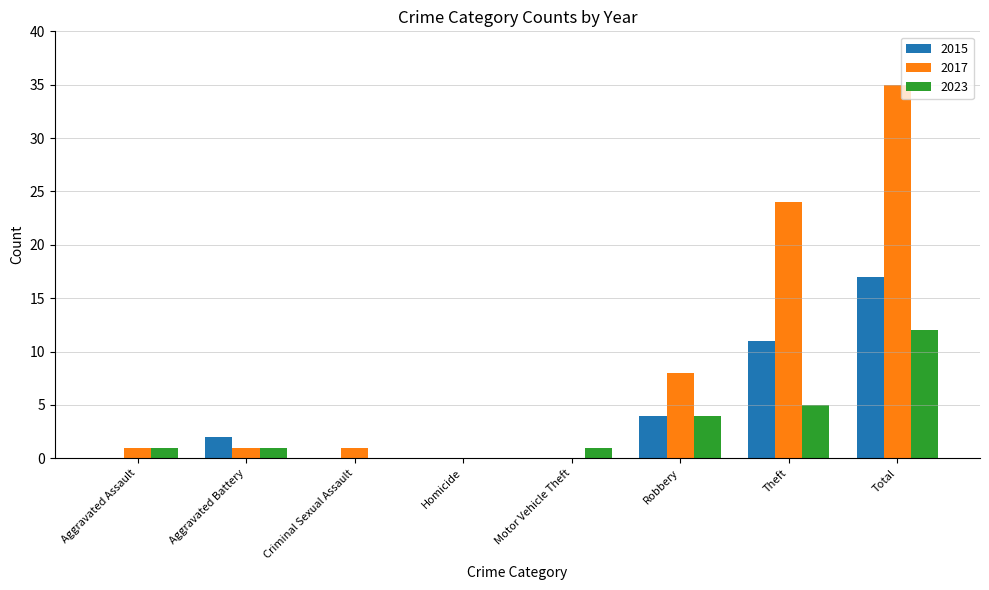

What is the sum of the 2015 values at Robbery and Motor Vehicle Theft?

4